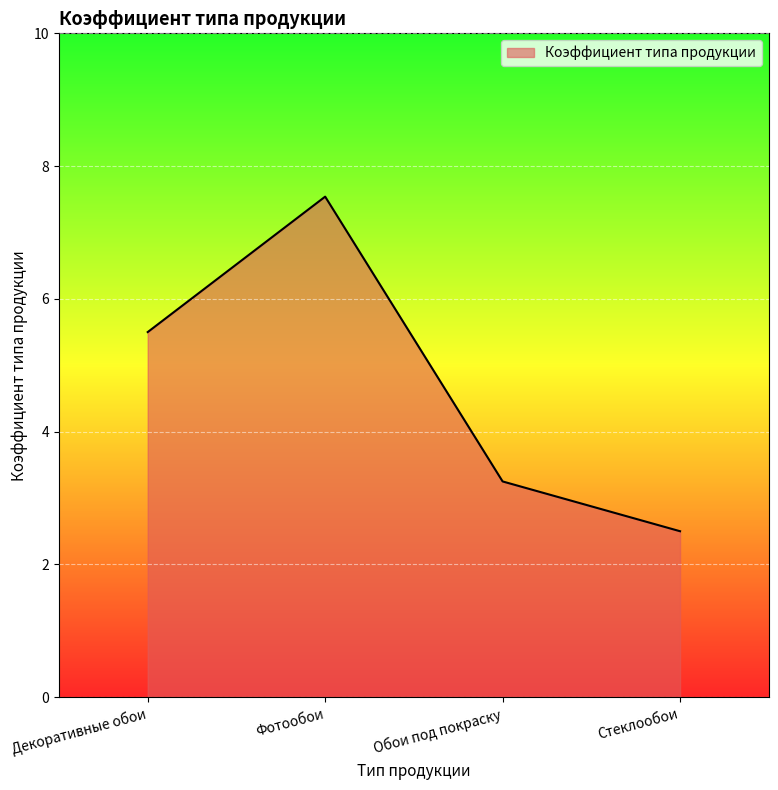

What position from the left is Декоративные обои?

1